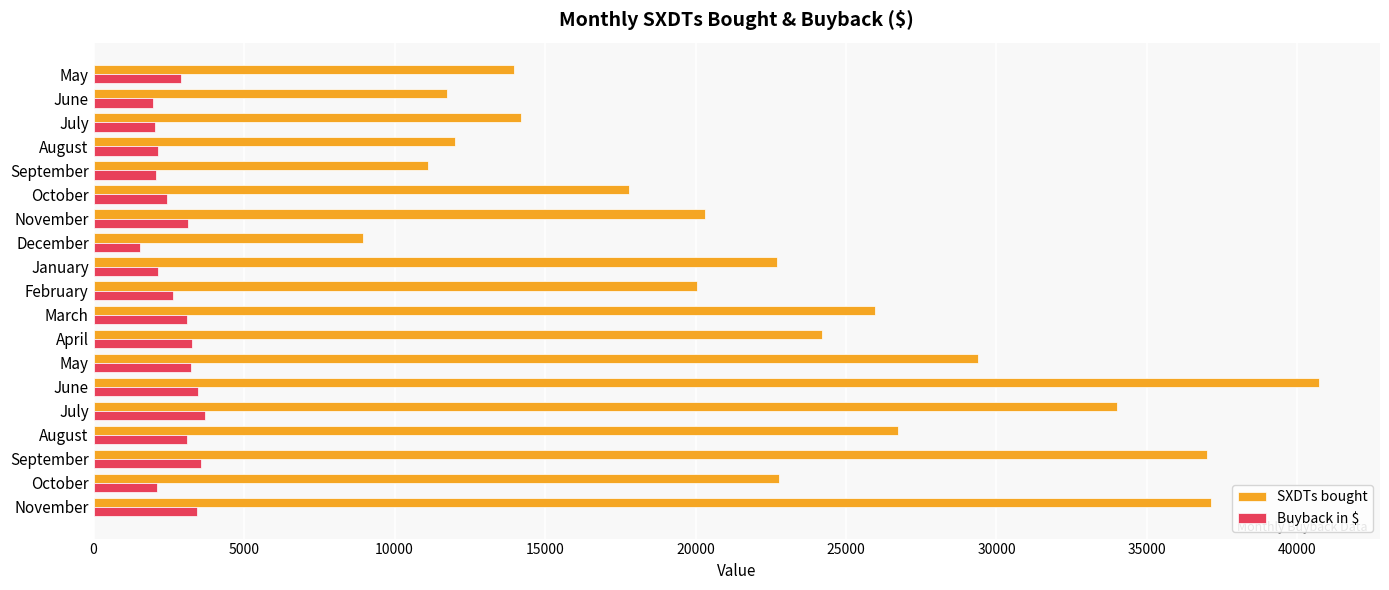

What are all the series names shown in the legend?

SXDTs bought, Buyback in $